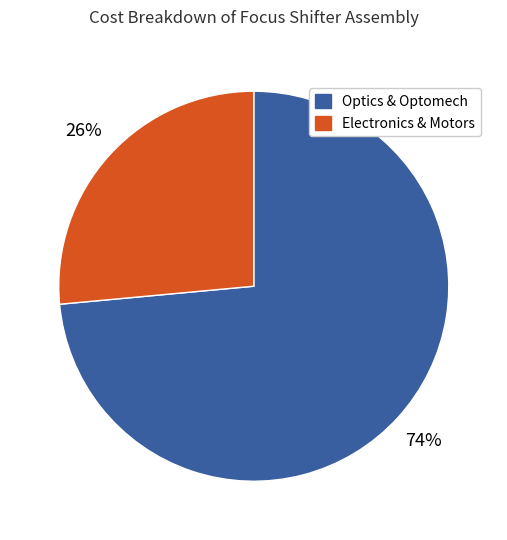

What is the ratio of the value at Electronics & Motors to the value at Optics & Optomech?

0.4